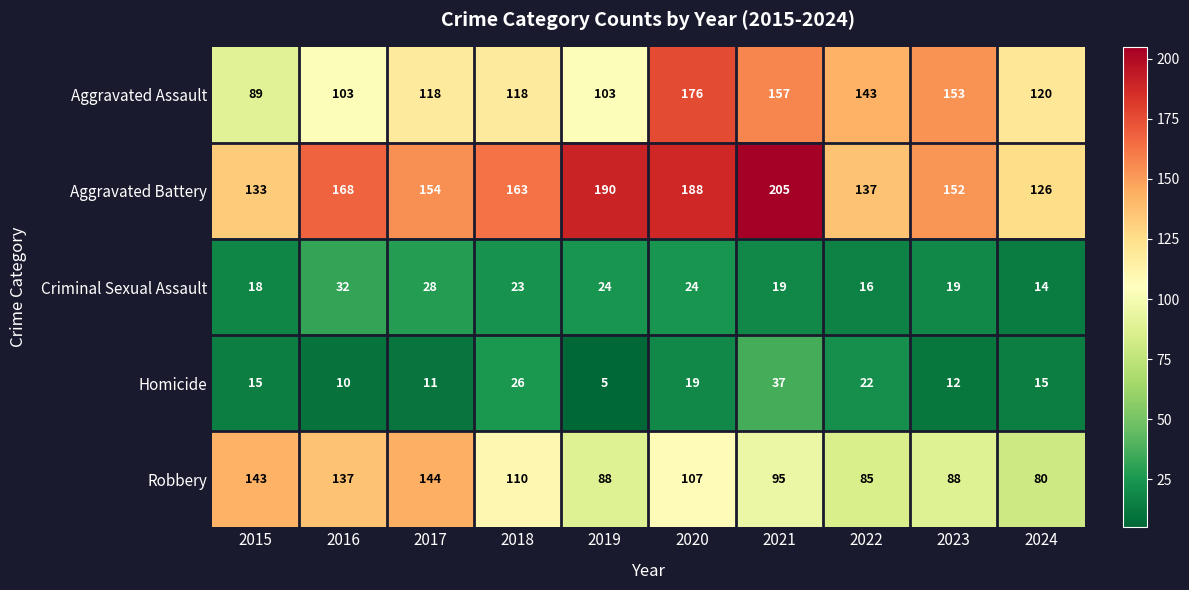

At which label is Robbery closest to 112?

2018